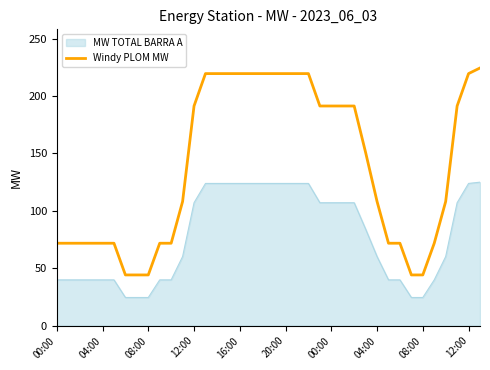

Rank the series by their maximum value, from lowest to highest.

MW TOTAL BARRA A, Windy PLOM MW